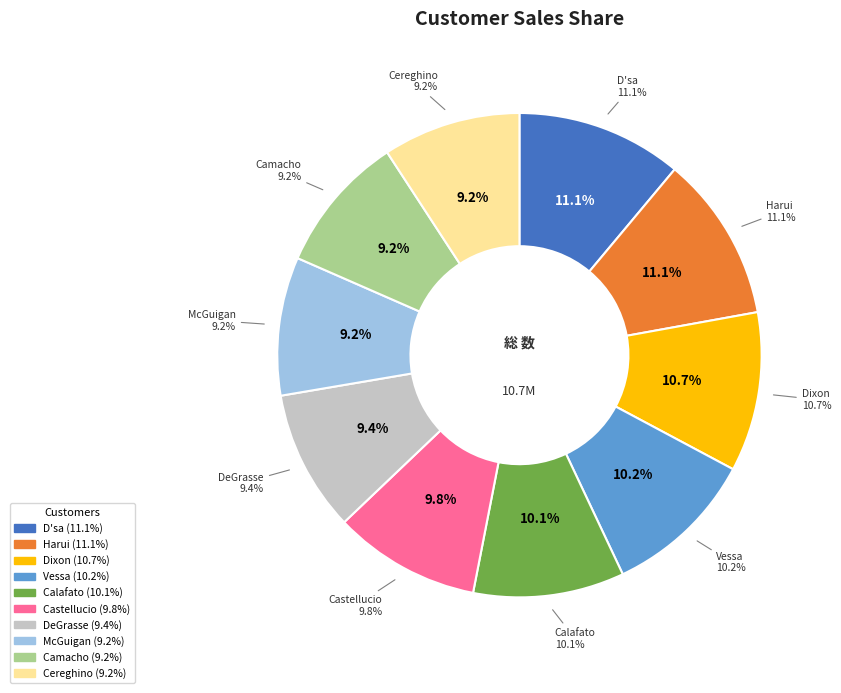

Rank the categories by value from highest to lowest.

Mr. Reuben D'sa, Mr. Roger Harui, Mr. Andrew Dixon, Mr. Robert R. Vessa, Mr. Ryan Calafato, Mr. Joseph N. Castellucio, Mr. Kirk DeGrasse, Ms. Robin M. McGuigan, Ms. Lindsey R. Camacho, Ms. Stacey M. Cereghino